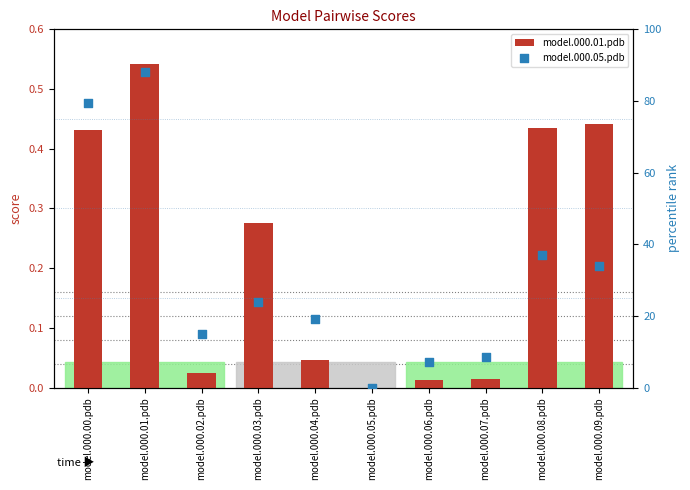

Which series reaches the maximum Y coordinate?

model.000.05.pdb